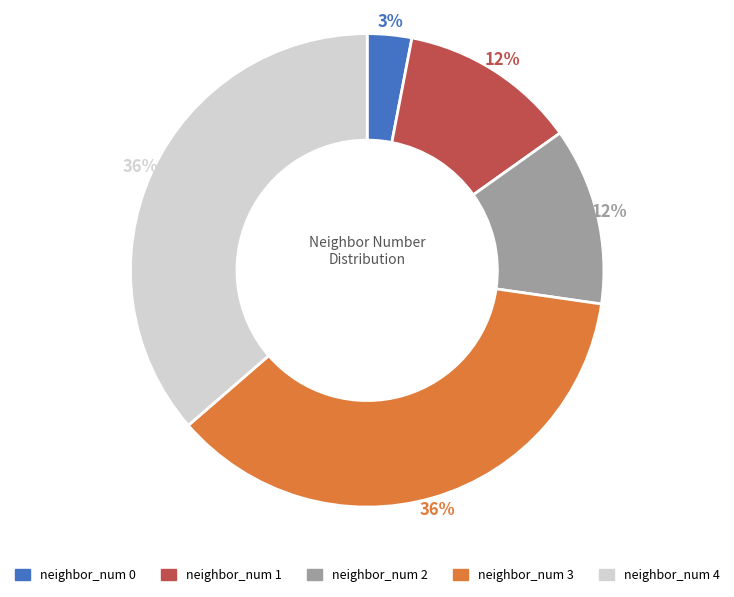

Does any single category account for the majority?

No